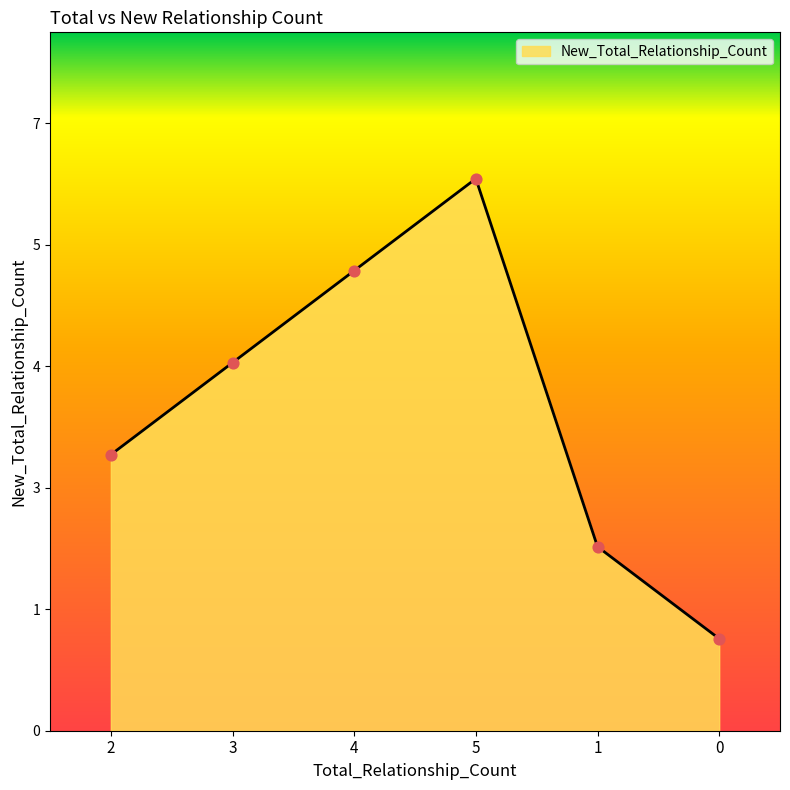

Between 1 and 5, which is larger?

5